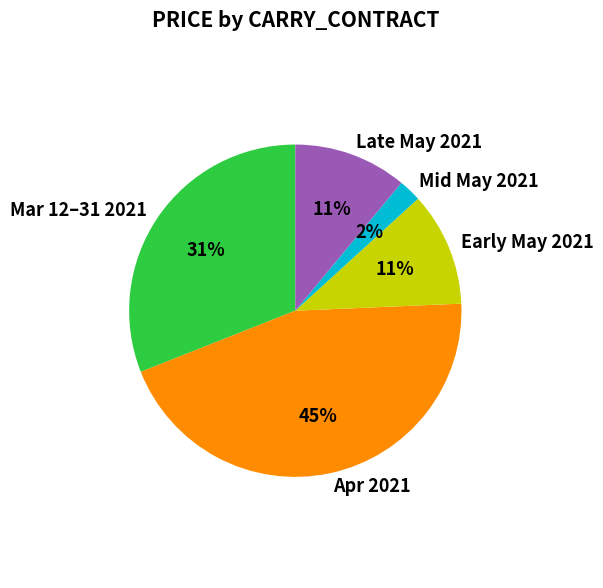

To the nearest percent, what percentage of the pie is Mid May 2021?

2%